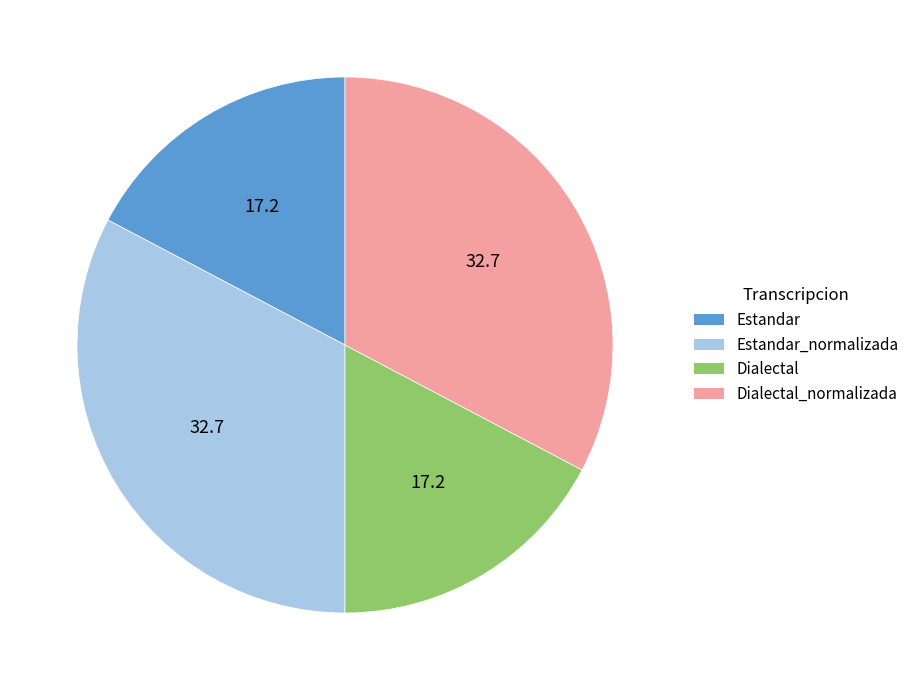

How many segments does this pie chart have?

4